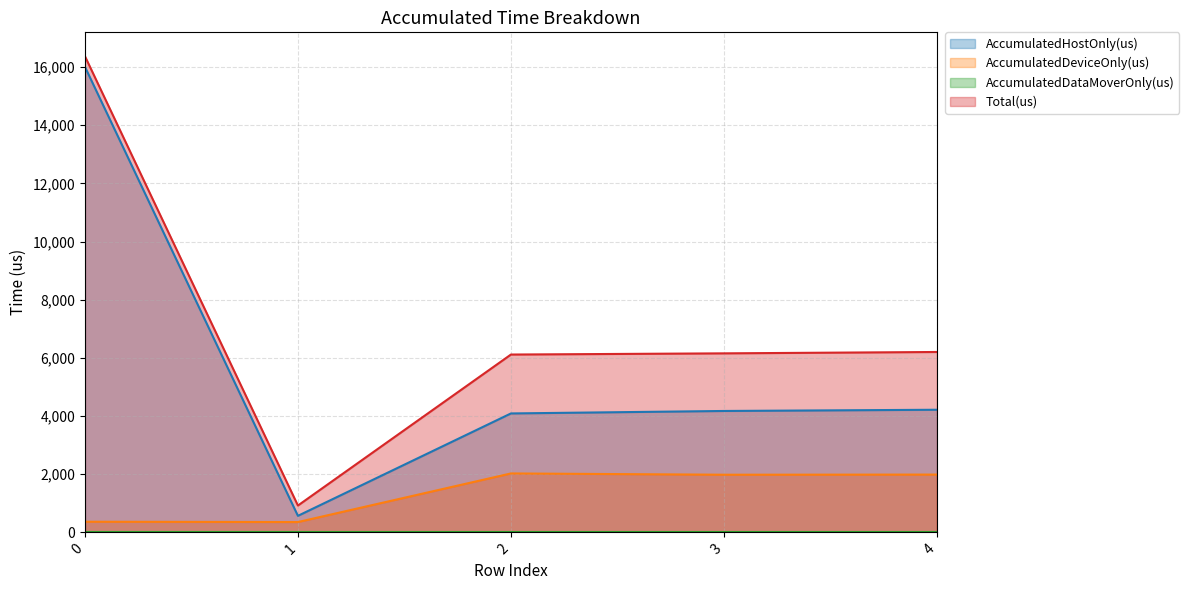

What is the difference between the highest and lowest values at 0?

16375.0